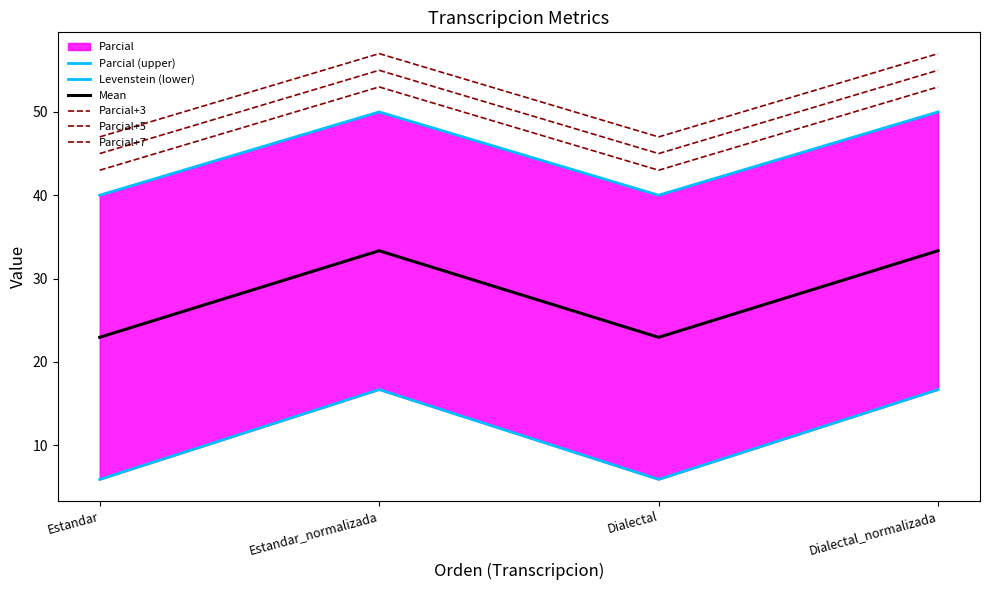

Where is the first local minimum for Mean?

Dialectal